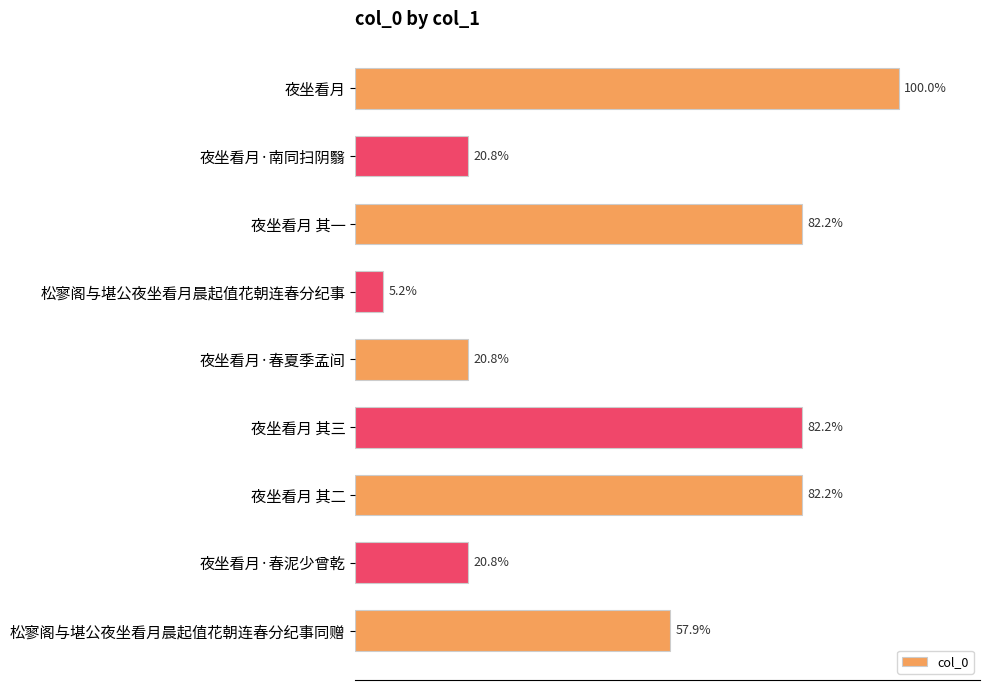

Does the chart contain any negative values?

No